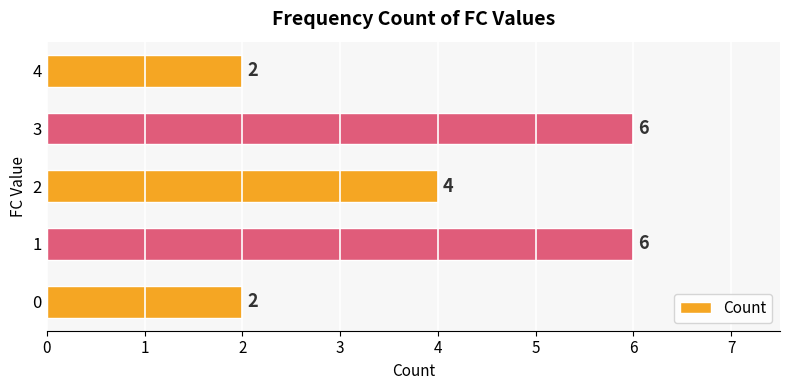

What is the average value?

4